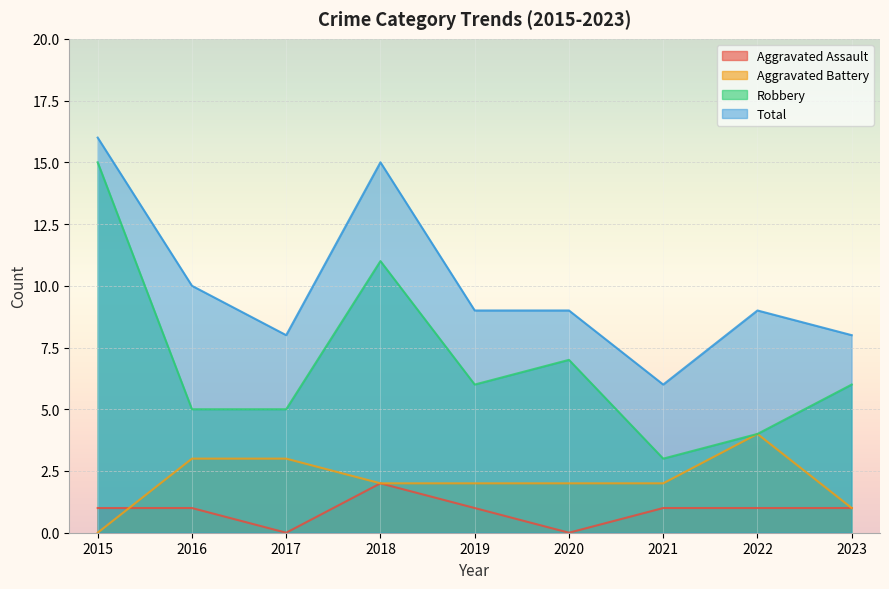

True or false: Robbery has more than 2 interior local peaks.

False